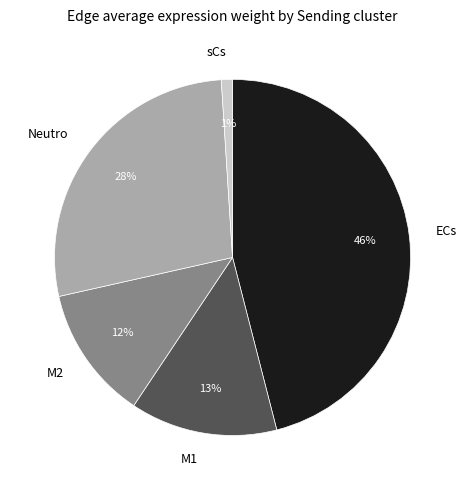

To the nearest percent, what is the difference between the largest and smallest slice percentages?

45%